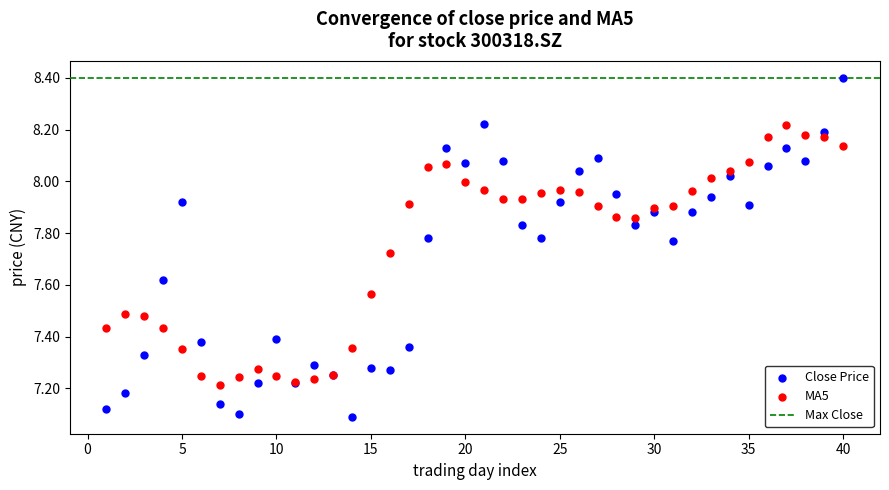

Which series contains the highest Y value?

Close Price